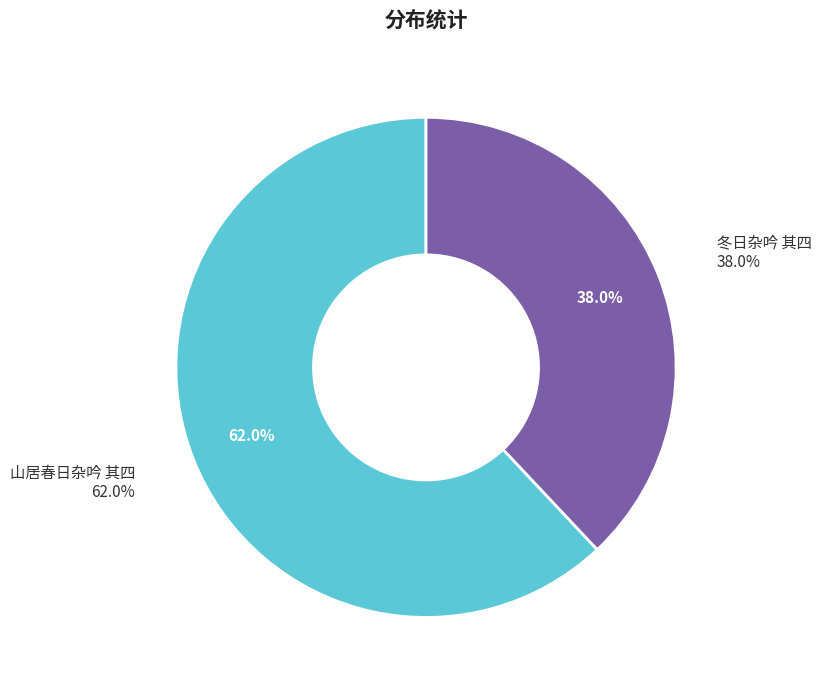

Is there a majority slice in this chart?

Yes